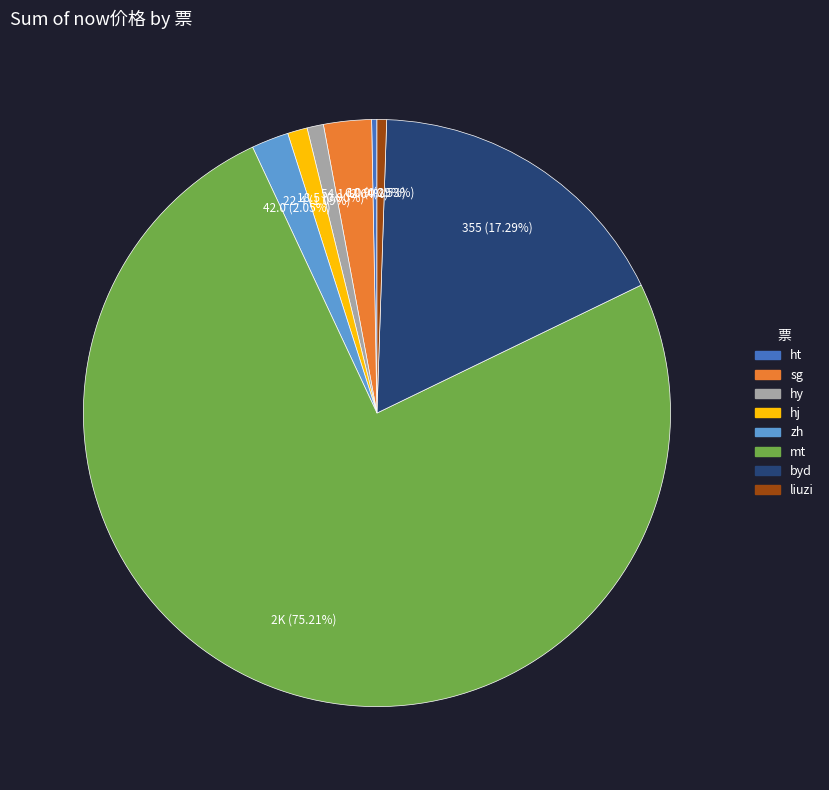

Is it true that hj is 11% of the pie?

False